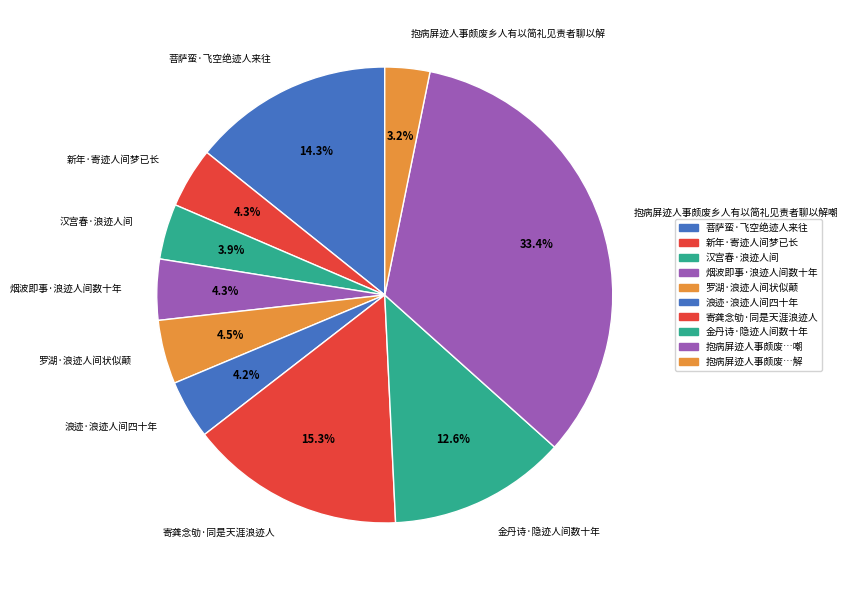

How many slices are in this pie chart?

10